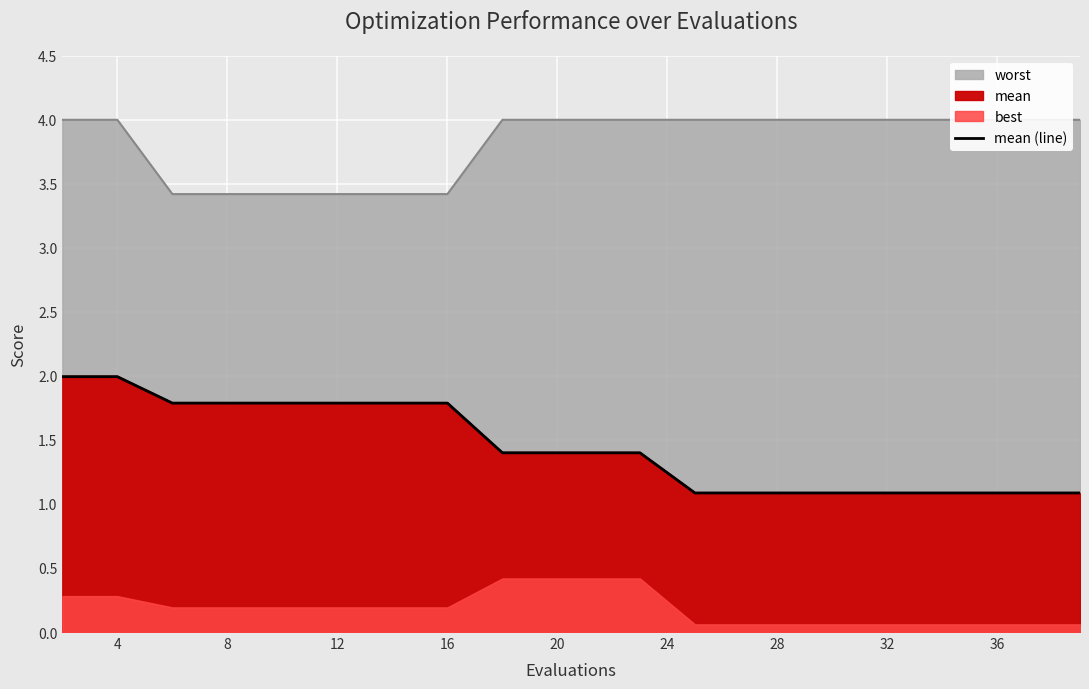

Reading right to left, transcribe all the data shown in this chart.

1.1	1.1	1.1	1.1	1.1	1.1	1.1	1.1	1.4	1.4	1.4	1.4	1.8	1.8	1.8	1.8	1.8	1.8	2.0	2.0